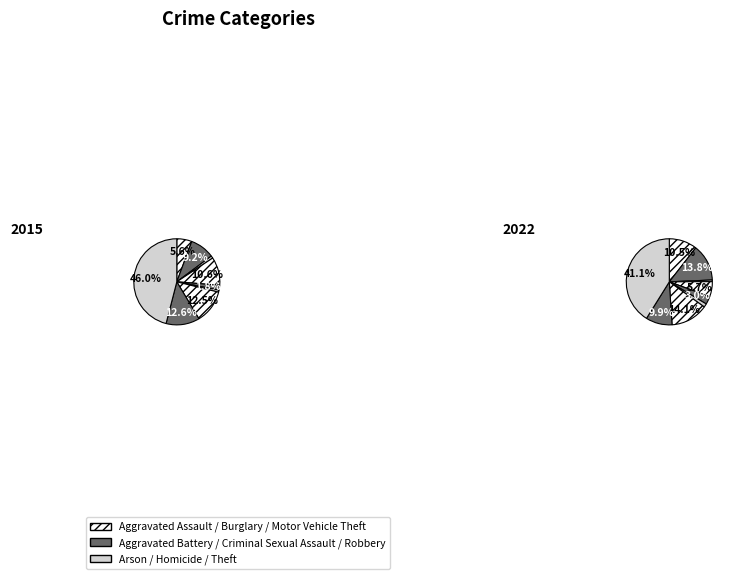

Is there any slice that represents more than half of the pie?

No